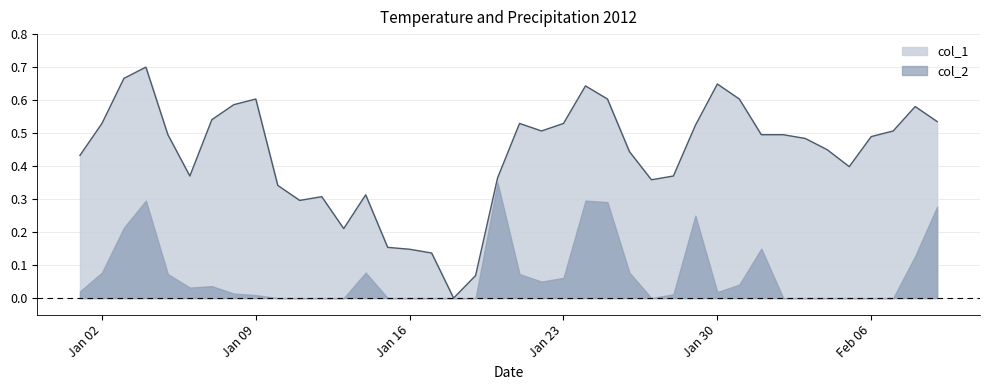

Which series has the largest total across all categories?

col_1